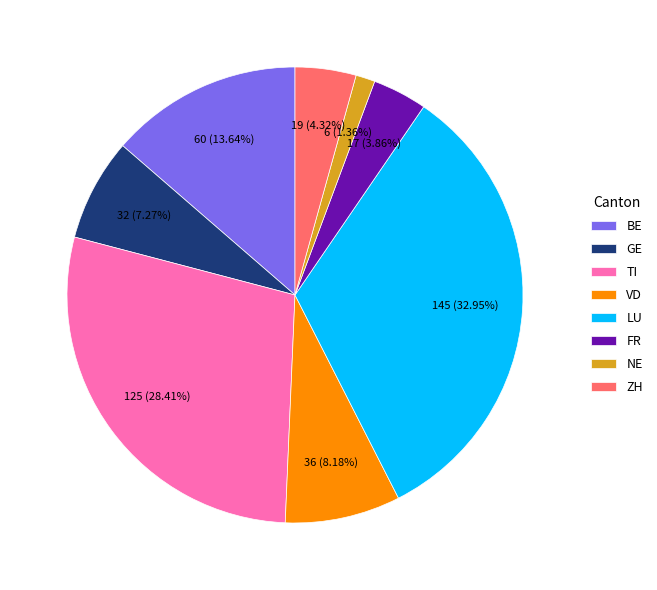

Which has a higher value, TI or VD?

TI